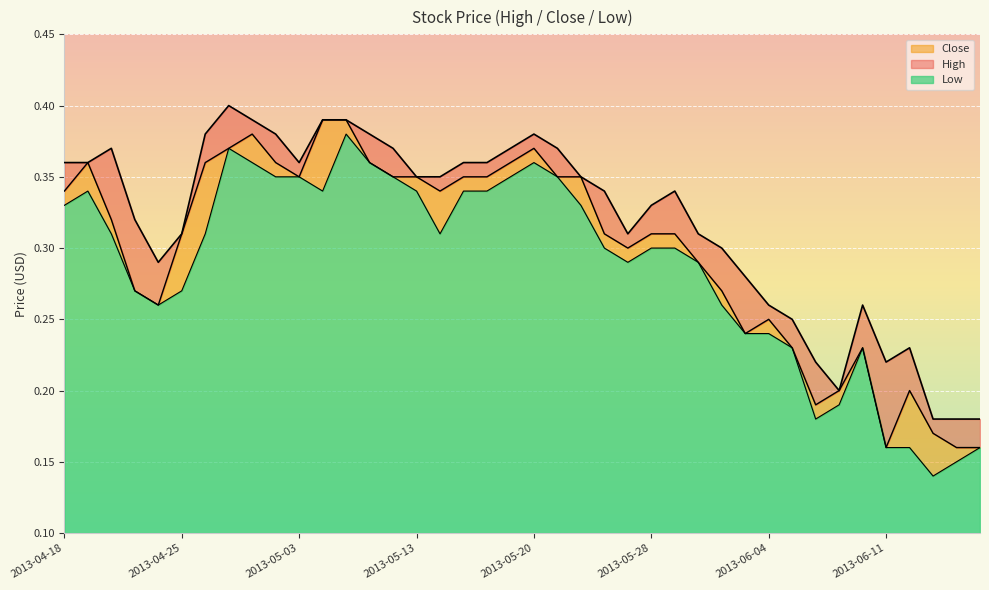

How many series are shown in this chart?

3